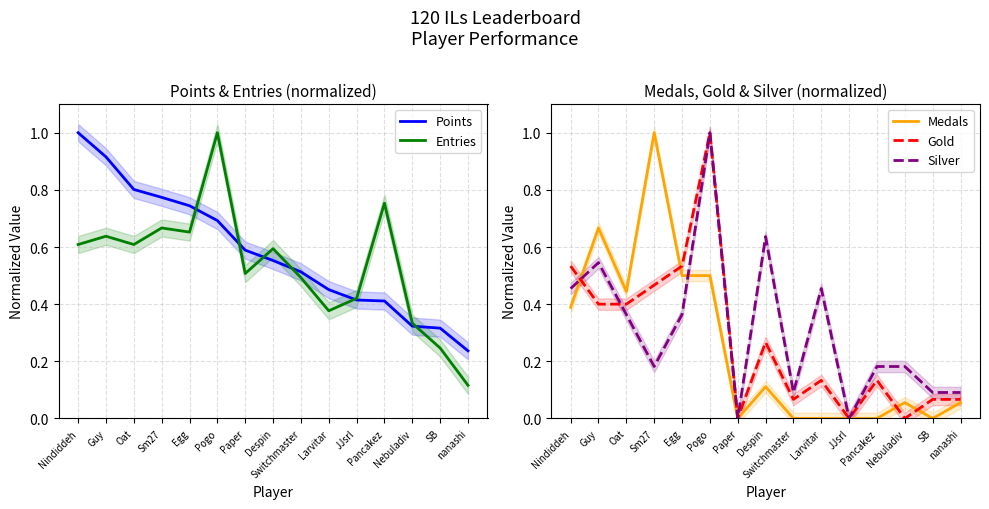

What is the difference between the second highest and minimum values in the Points series?

0.7